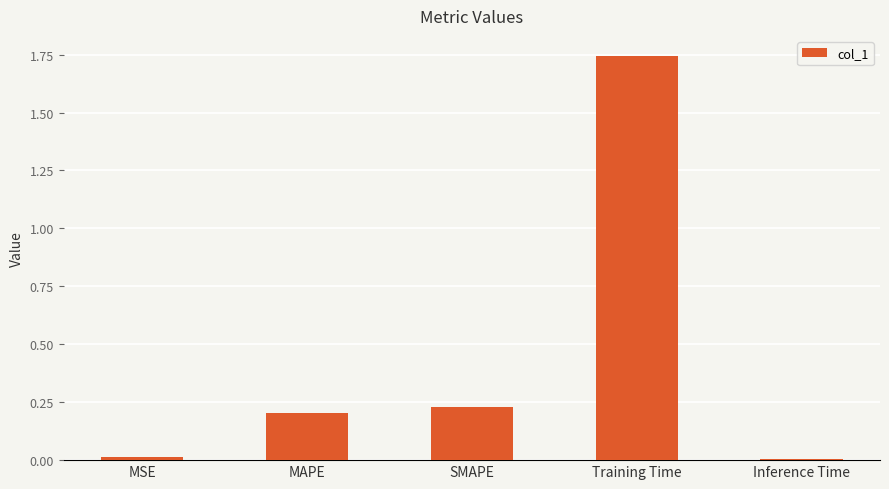

Does the chart contain stacked bars?

No